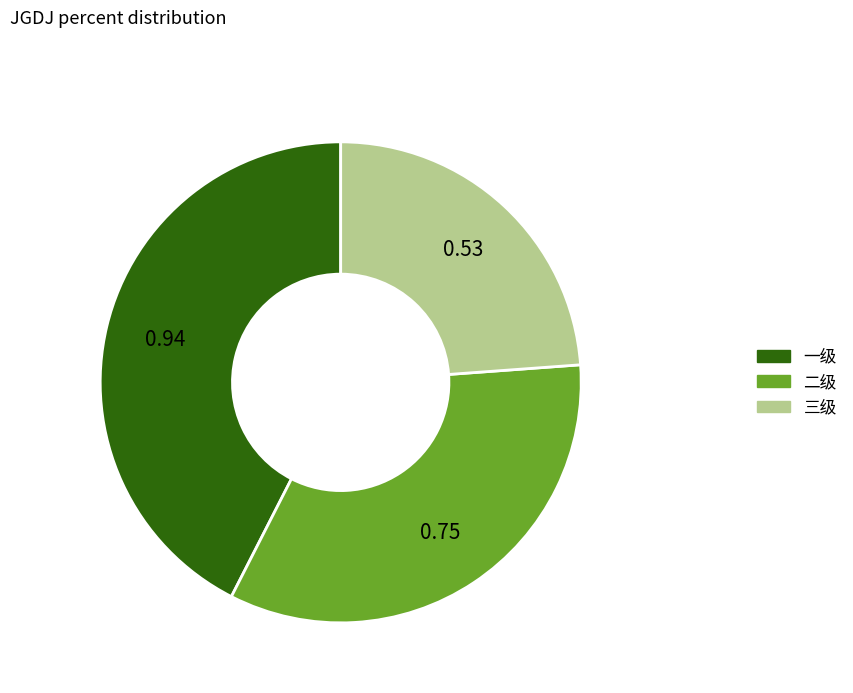

Is it true that 二级 is 28% of the pie?

False